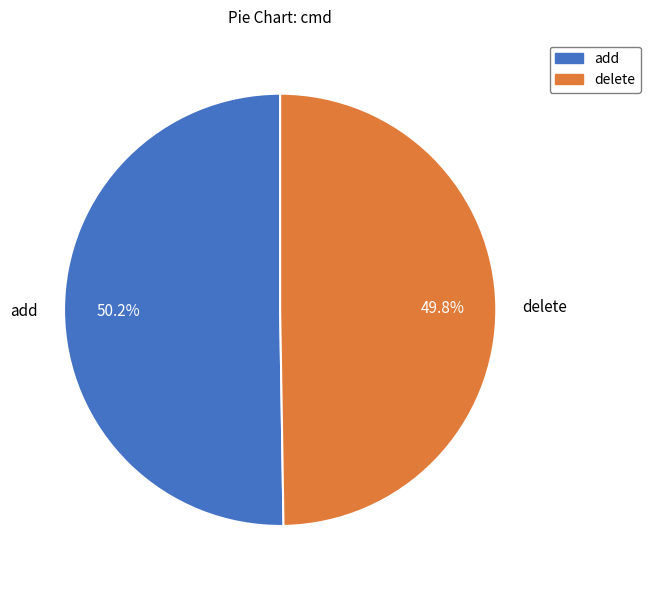

What percentage is the delete slice, to the nearest percent?

50%